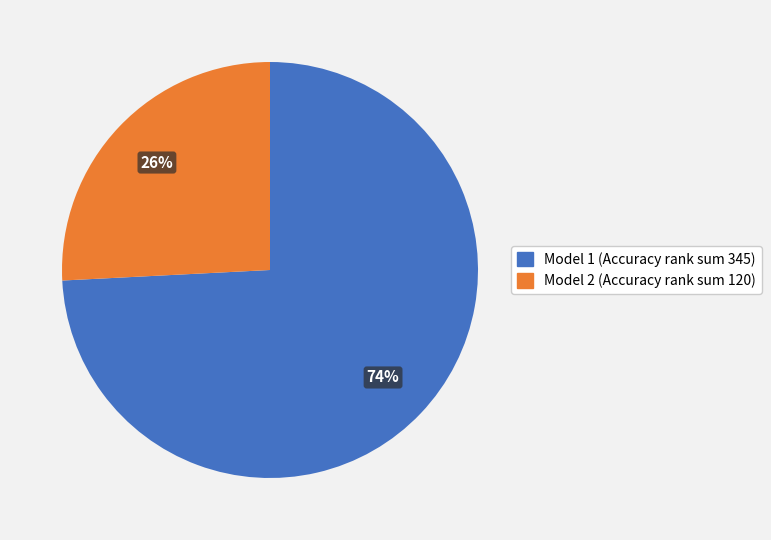

To the nearest percent, what percentage of the pie is Model 1?

74%